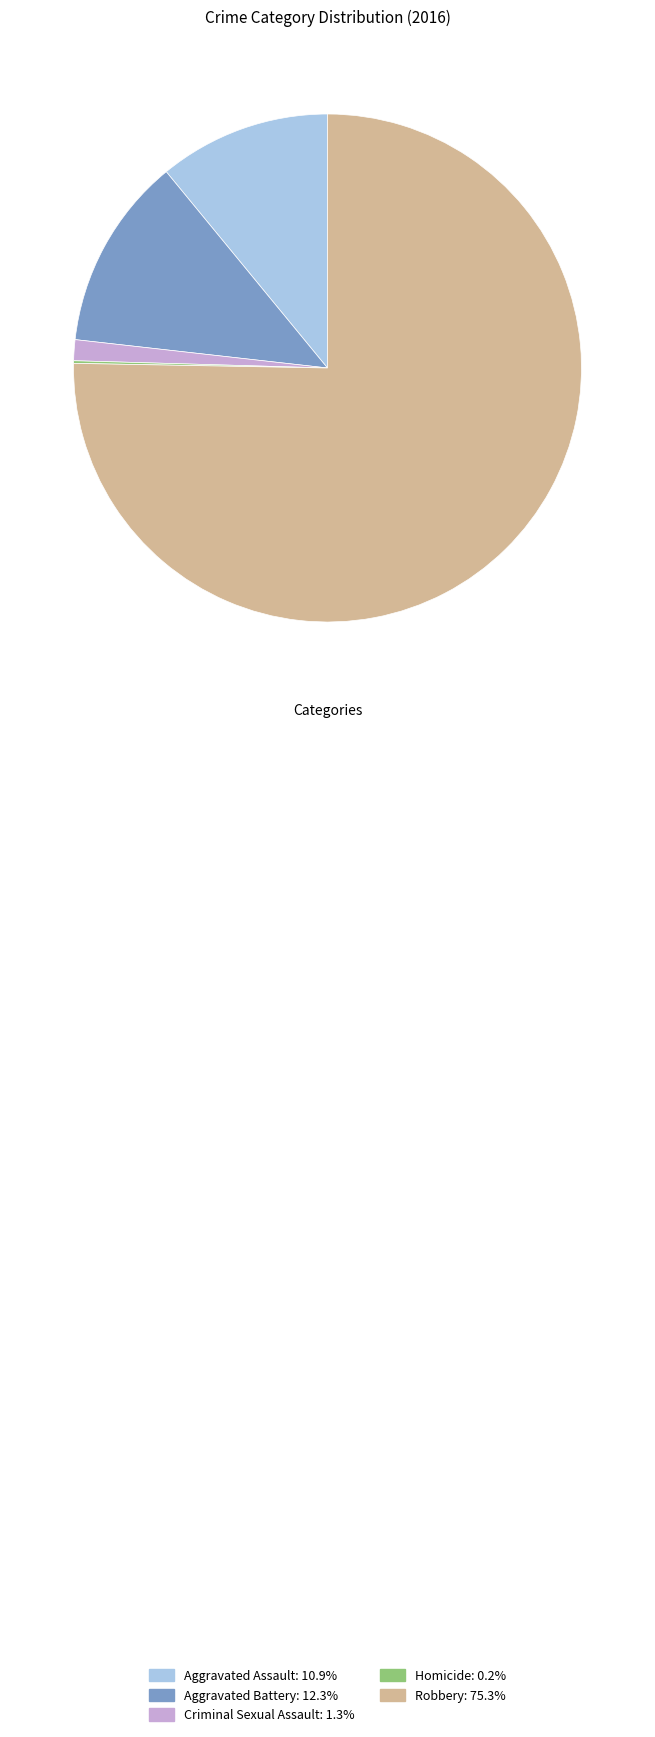

Does any single category account for the majority?

Yes